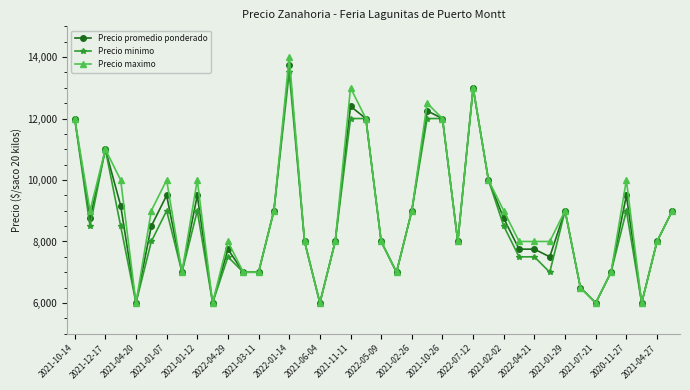

What is the difference between the maximum and minimum values in the Precio promedio ponderado series?

7750